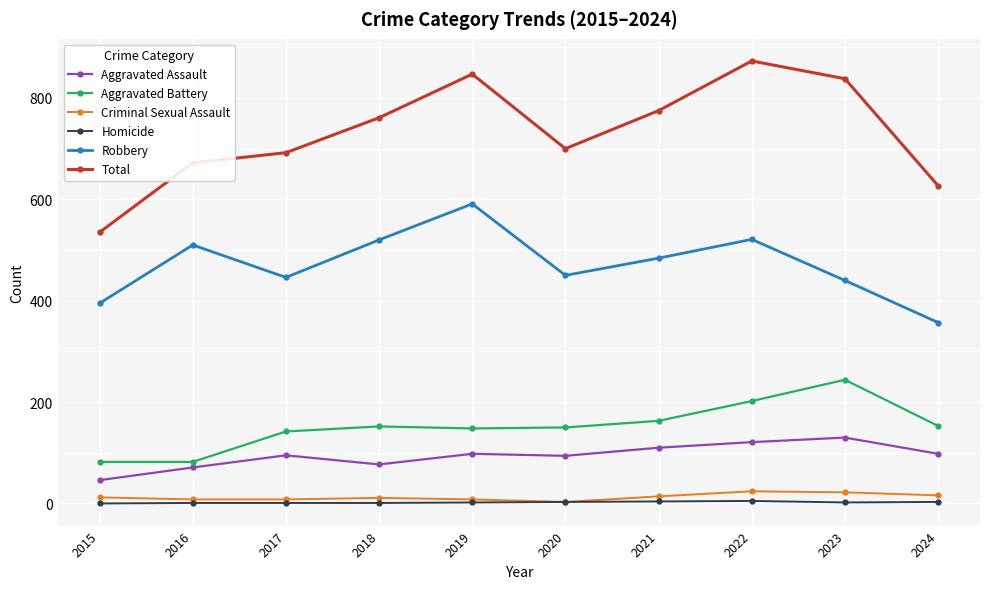

List the labels in order of Total value, largest first.

2022, 2019, 2023, 2021, 2018, 2020, 2017, 2016, 2024, 2015